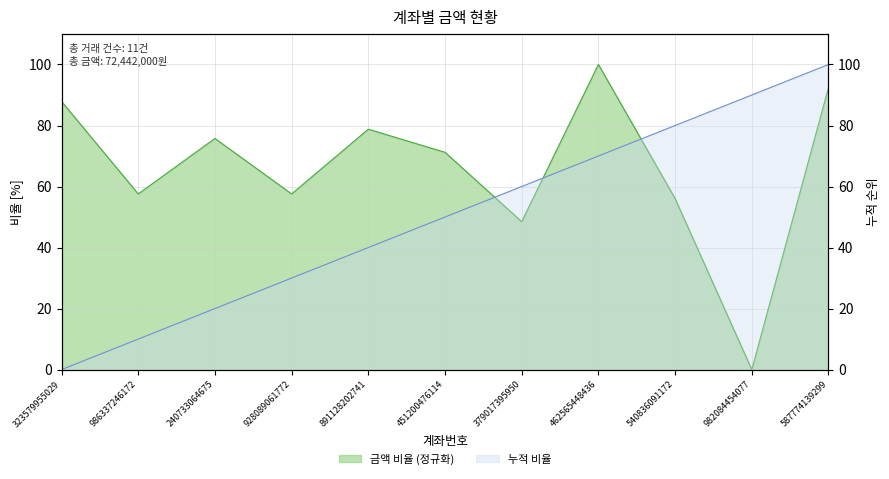

What is the maximum value shown in the chart?

100.0